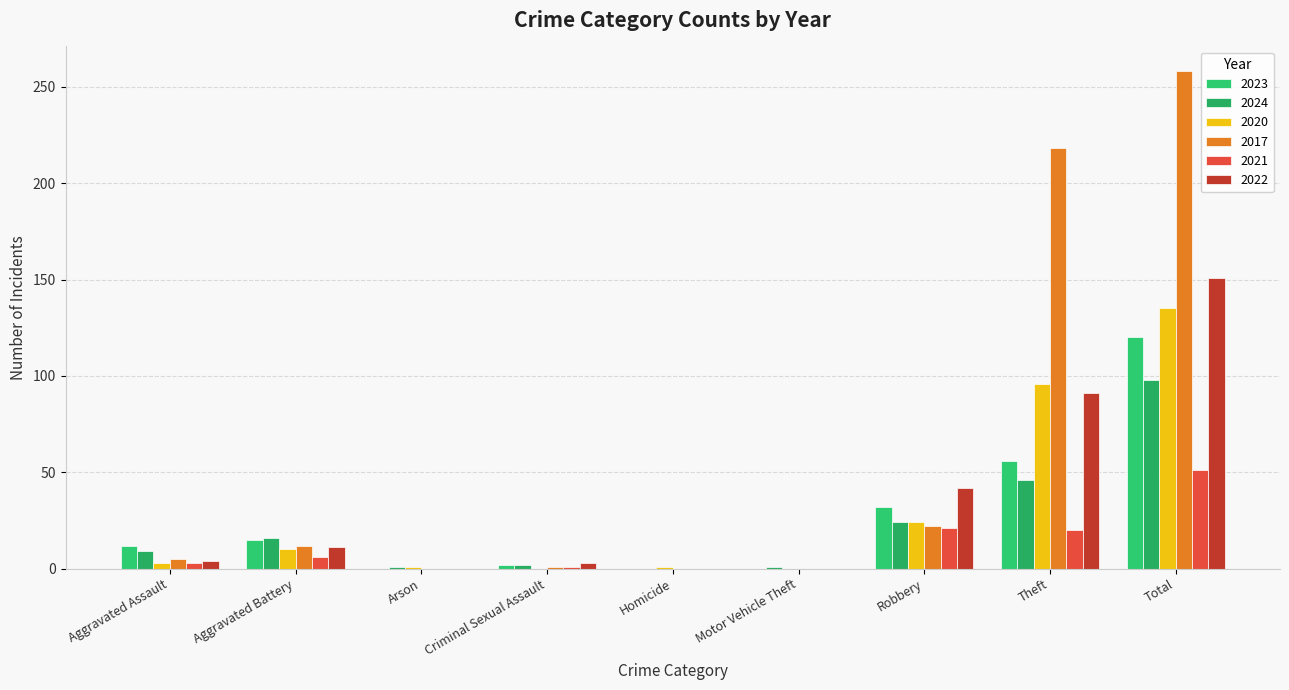

Reading left to right, what are all the values shown in this chart?

2023: Aggravated Assault=12	Aggravated Battery=15	Arson=0	Criminal Sexual Assault=2	Homicide=0	Motor Vehicle Theft=0	Robbery=32	Theft=56	Total=120
2024: Aggravated Assault=9	Aggravated Battery=16	Arson=1	Criminal Sexual Assault=2	Homicide=0	Motor Vehicle Theft=1	Robbery=24	Theft=46	Total=98
2020: Aggravated Assault=3	Aggravated Battery=10	Arson=1	Criminal Sexual Assault=0	Homicide=1	Motor Vehicle Theft=0	Robbery=24	Theft=96	Total=135
2017: Aggravated Assault=5	Aggravated Battery=12	Arson=0	Criminal Sexual Assault=1	Homicide=0	Motor Vehicle Theft=0	Robbery=22	Theft=218	Total=258
2021: Aggravated Assault=3	Aggravated Battery=6	Arson=0	Criminal Sexual Assault=1	Homicide=0	Motor Vehicle Theft=0	Robbery=21	Theft=20	Total=51
2022: Aggravated Assault=4	Aggravated Battery=11	Arson=0	Criminal Sexual Assault=3	Homicide=0	Motor Vehicle Theft=0	Robbery=42	Theft=91	Total=151